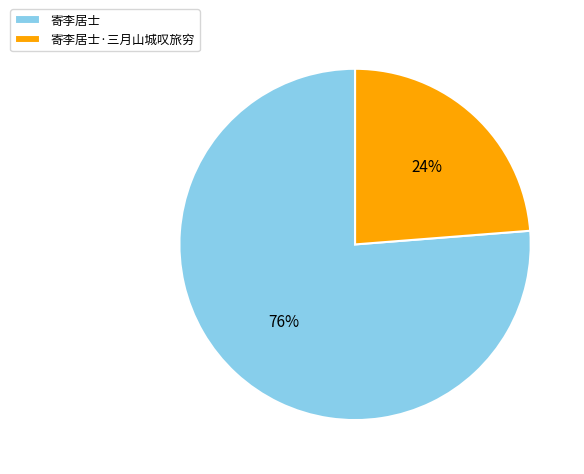

What percentage is the 寄李居士·三月山城叹旅穷 slice, to the nearest percent?

24%